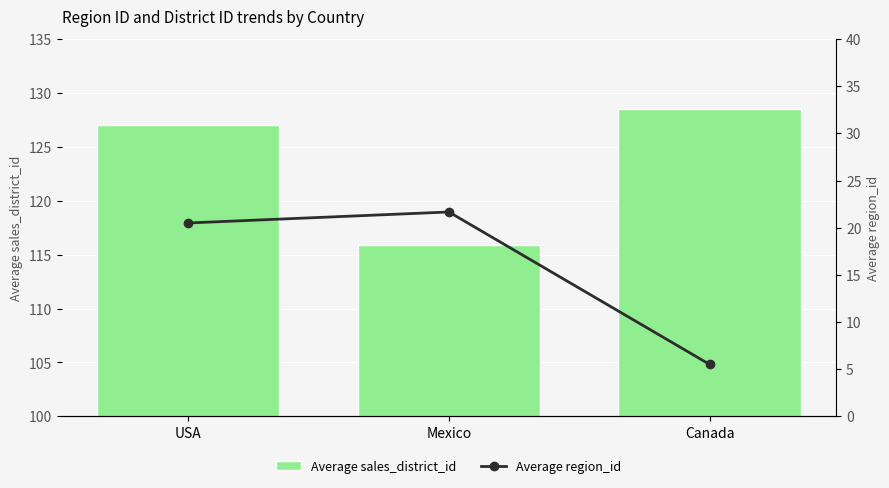

What is the difference between the maximum and minimum values in the Average region_id series?

16.2